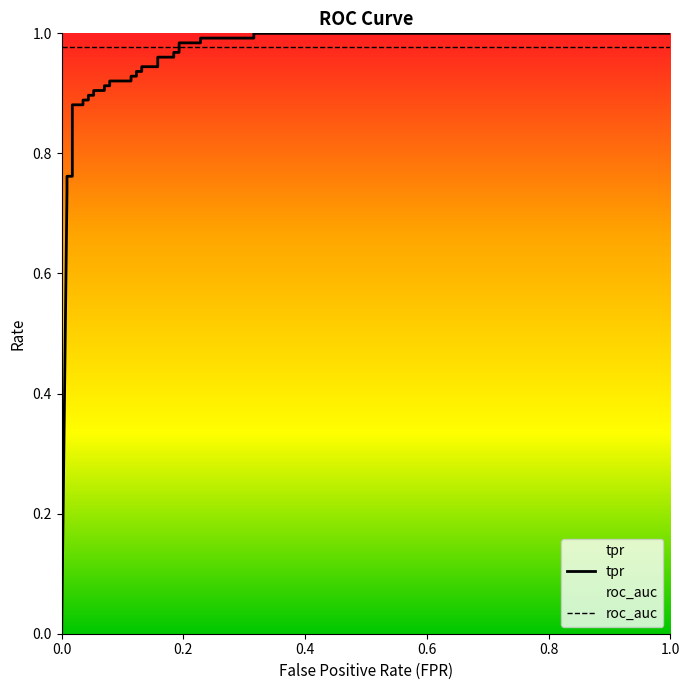

Which series ends up on top after the final intersection of tpr and roc_auc?

tpr